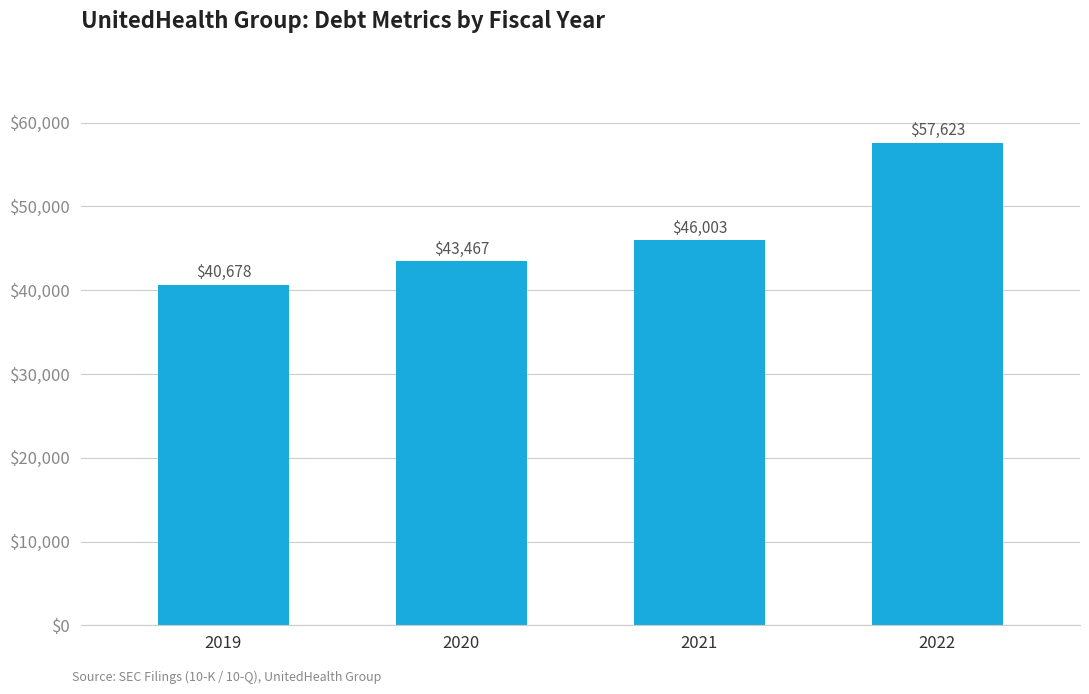

Rank the categories by value from lowest to highest.

2019, 2020, 2021, 2022